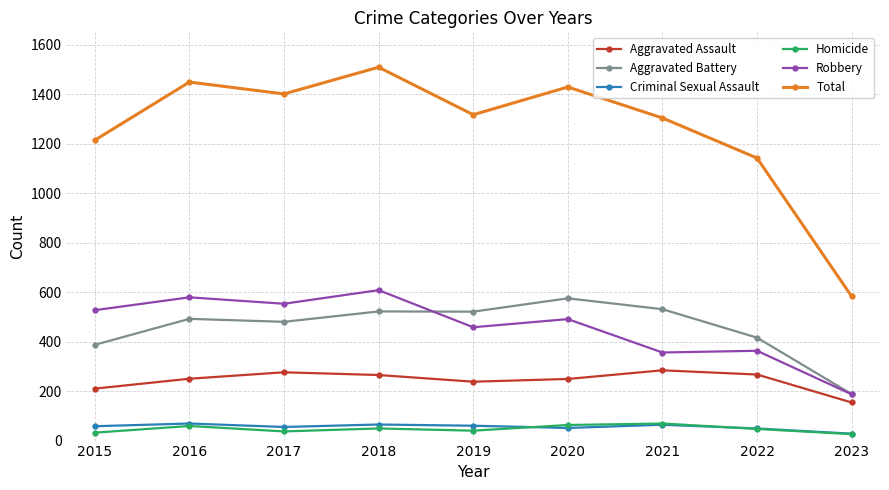

How many lines are shown in the chart?

6